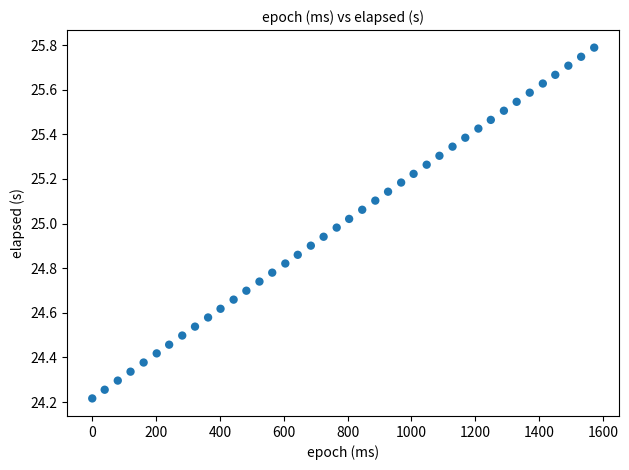

What is the range of Y values (max minus min)?

1.6